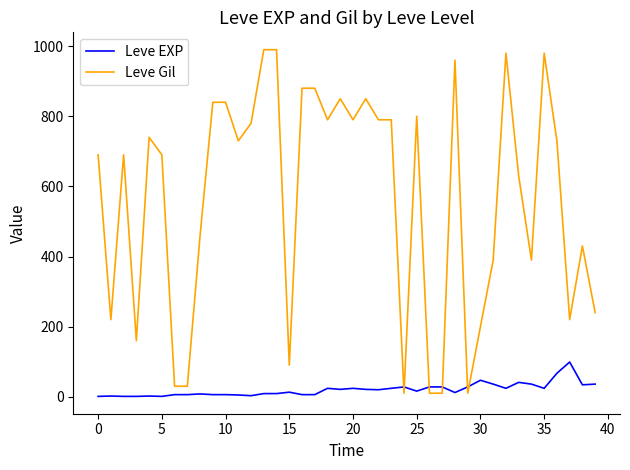

Which series has the largest total across all categories?

Leve Gil